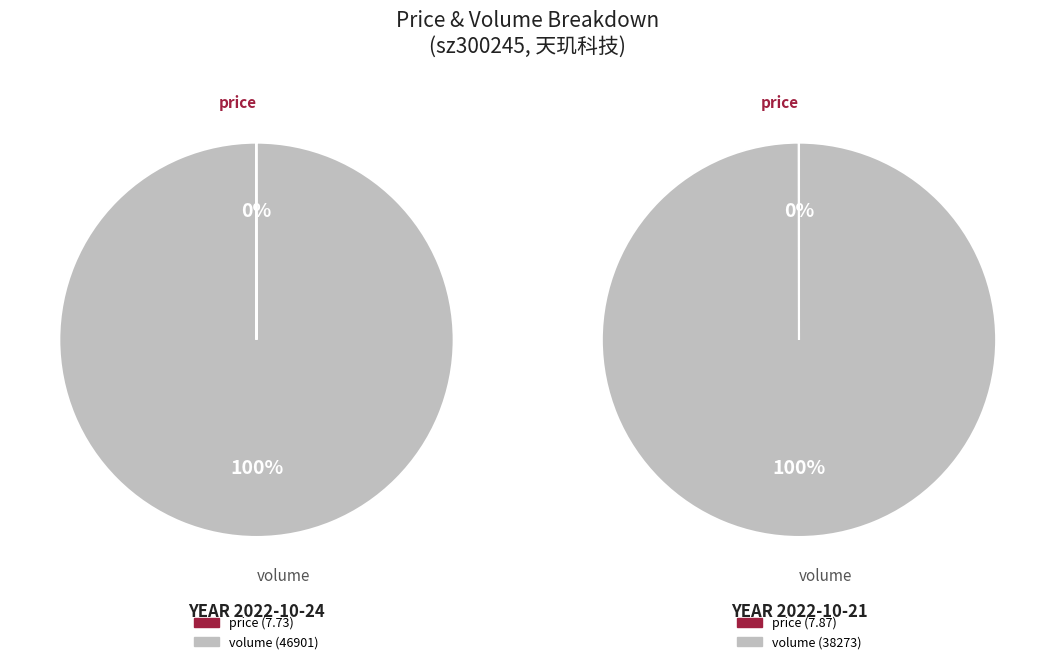

How many slices are in this pie chart?

2